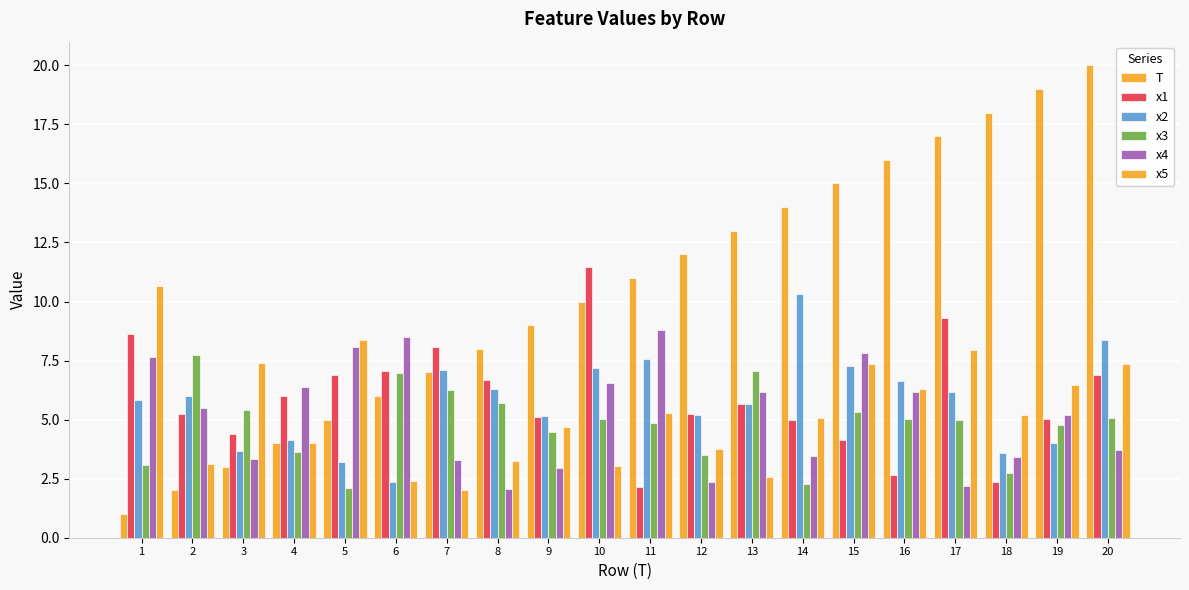

What is the minimum value shown in the chart?

1.0